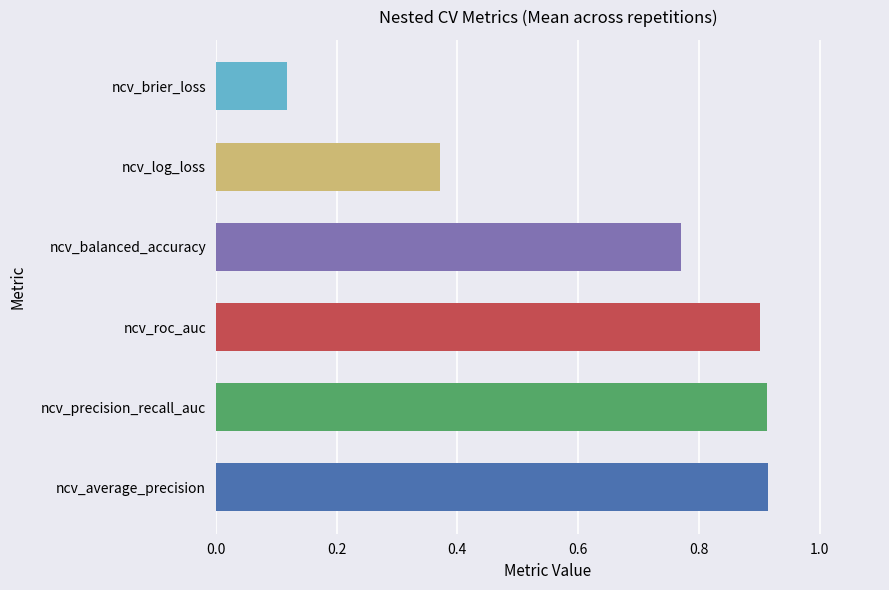

At which label is the value closest to 0?

ncv_brier_loss